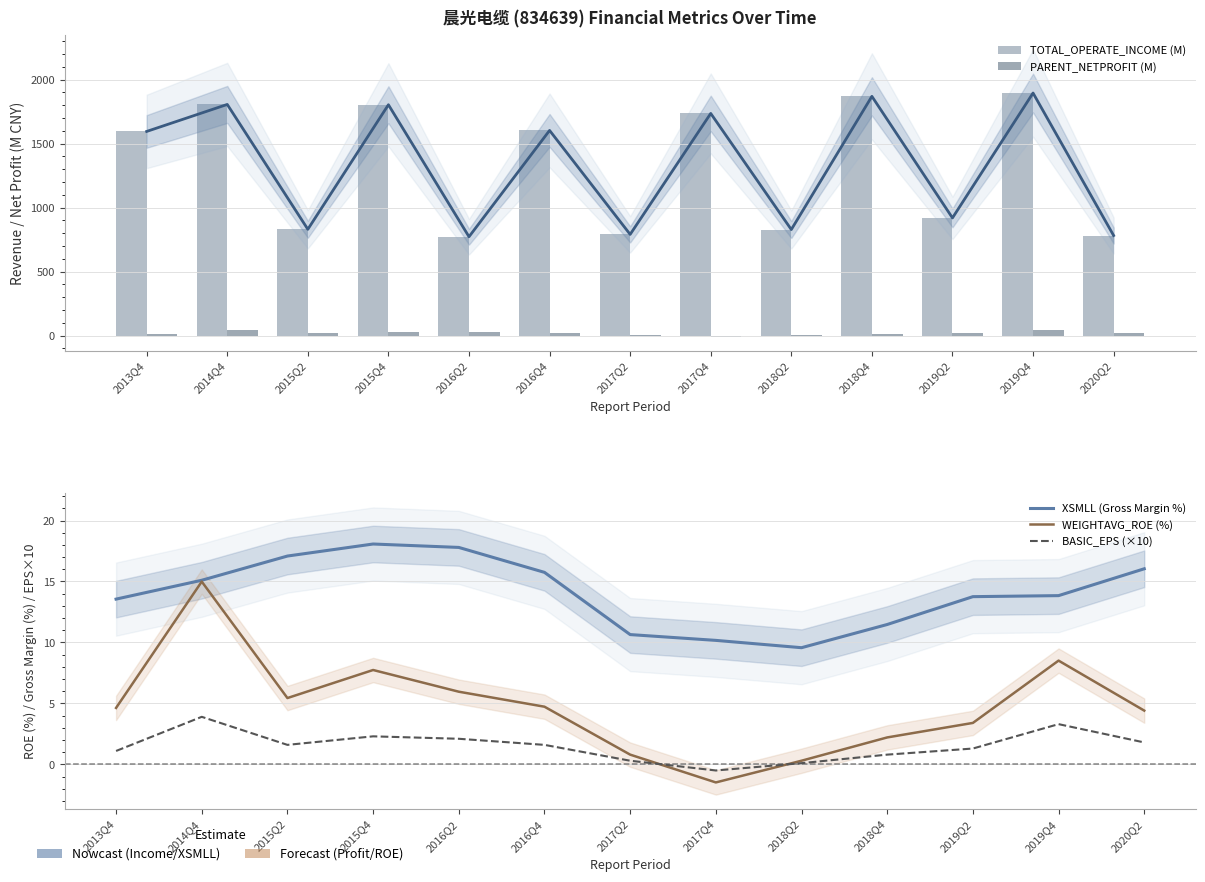

Which series has the largest total across all categories?

TOTAL_OPERATE_INCOME (M)